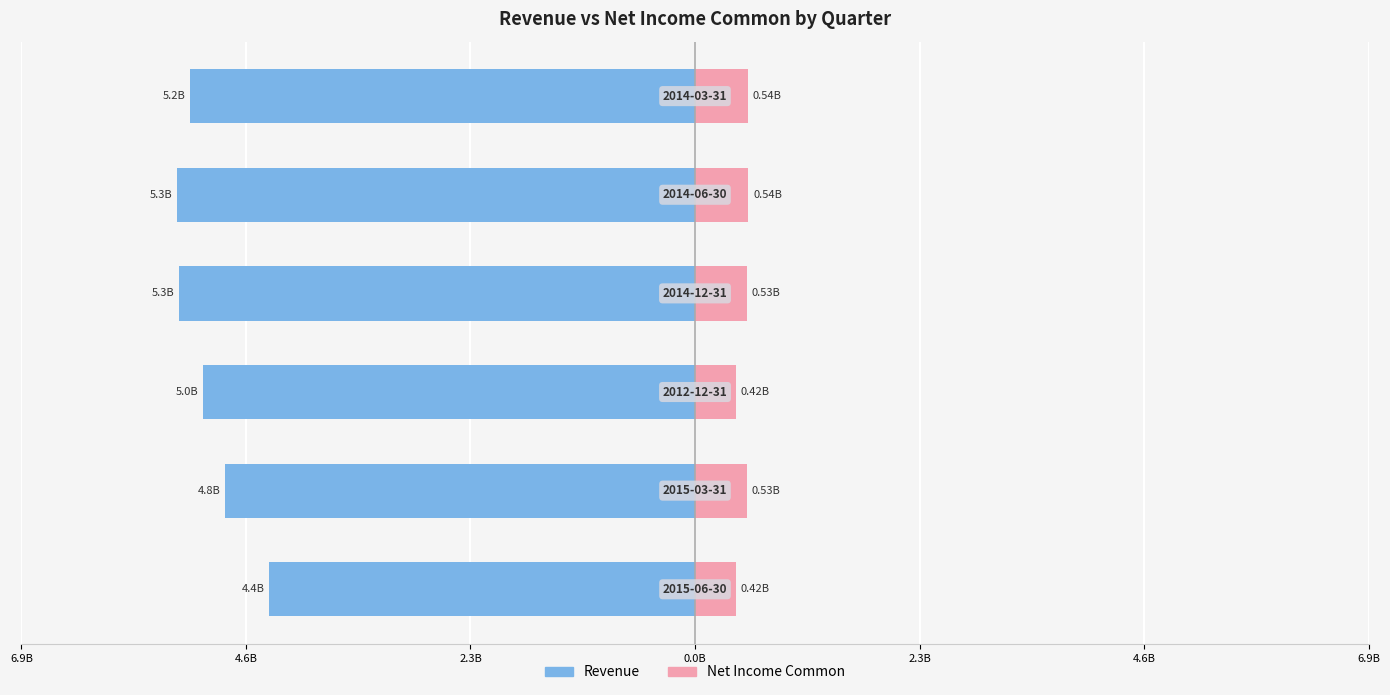

Reading right to left, what are all the values shown in this chart?

Revenue: -5.2	-5.3	-5.3	-5.0	-4.8	-4.4
Net Income Common: 0.5	0.5	0.5	0.4	0.5	0.4